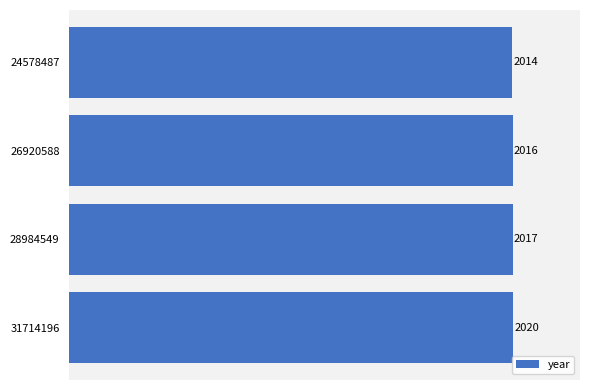

What is the value of the 1st bar from the top?

2014